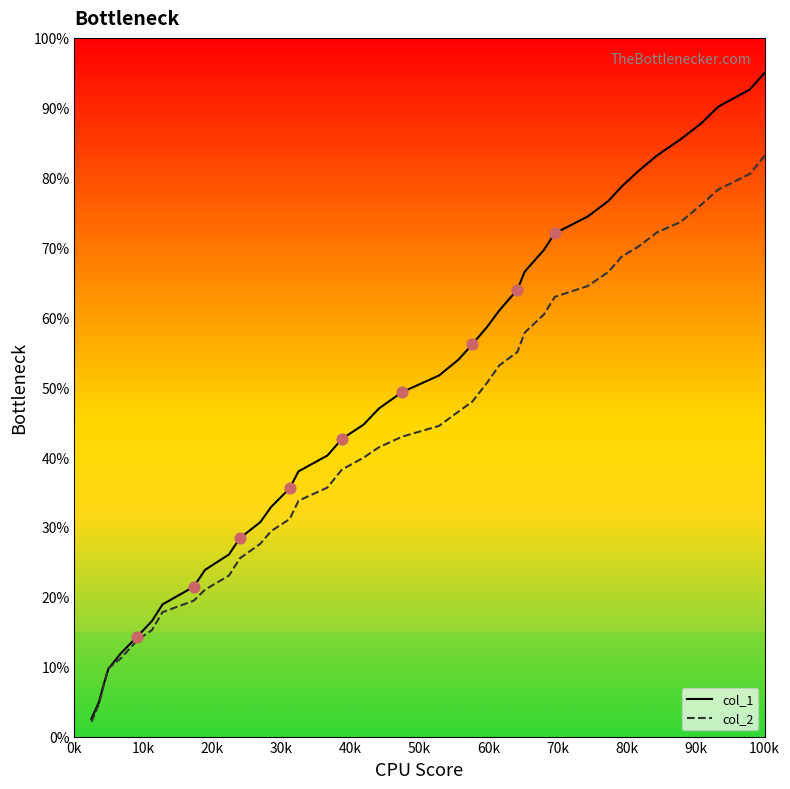

Which series has the largest total across all categories?

col_1